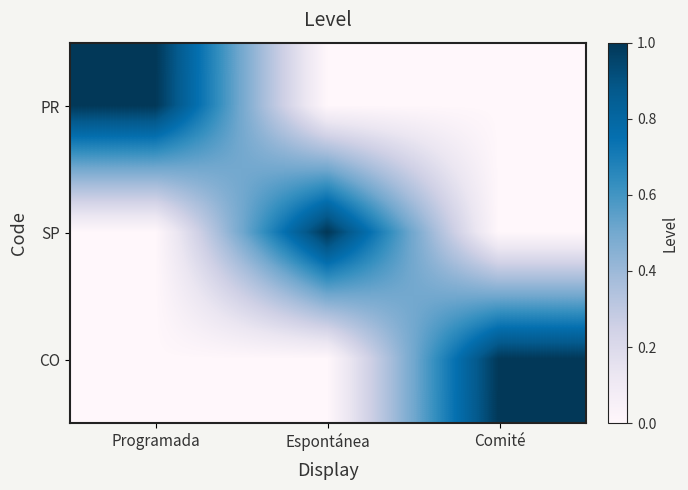

List the series in order of their peak value, lowest first.

PR, SP, CO